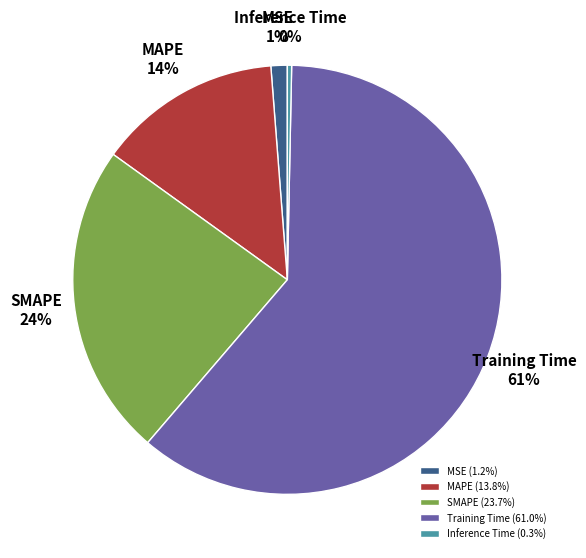

To the nearest percent, what percentage of the pie is MSE?

1%